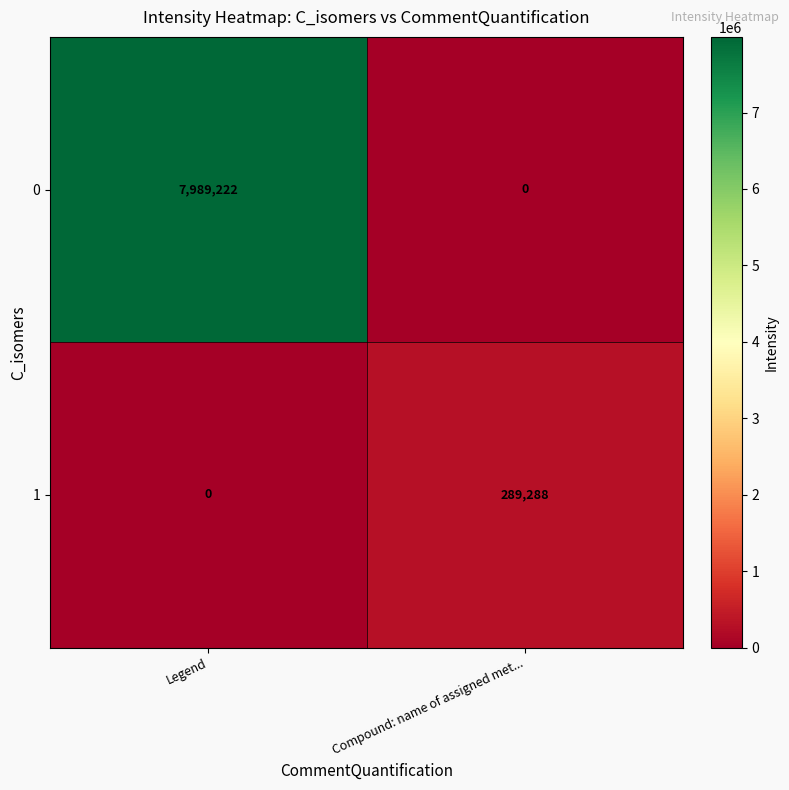

List the labels in order of 0 value, smallest first.

Compound: name of assigned met..., Legend